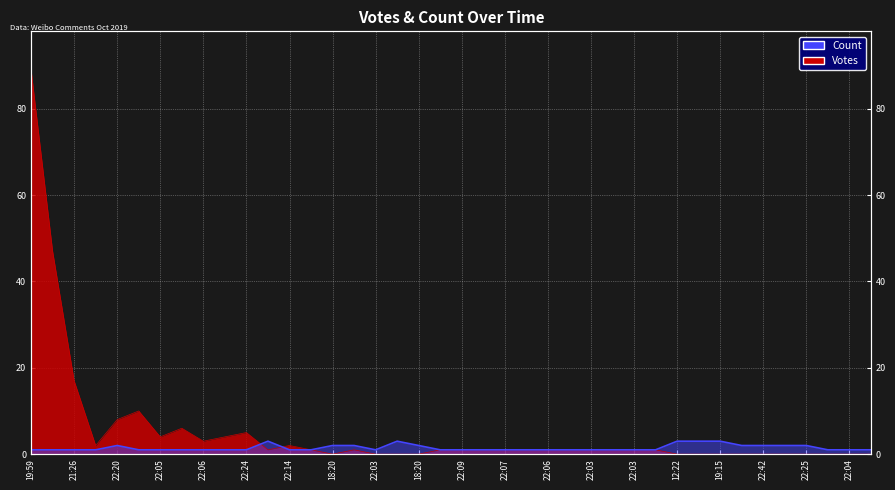

The value of Votes at 22:05 is 4. True or false?

True